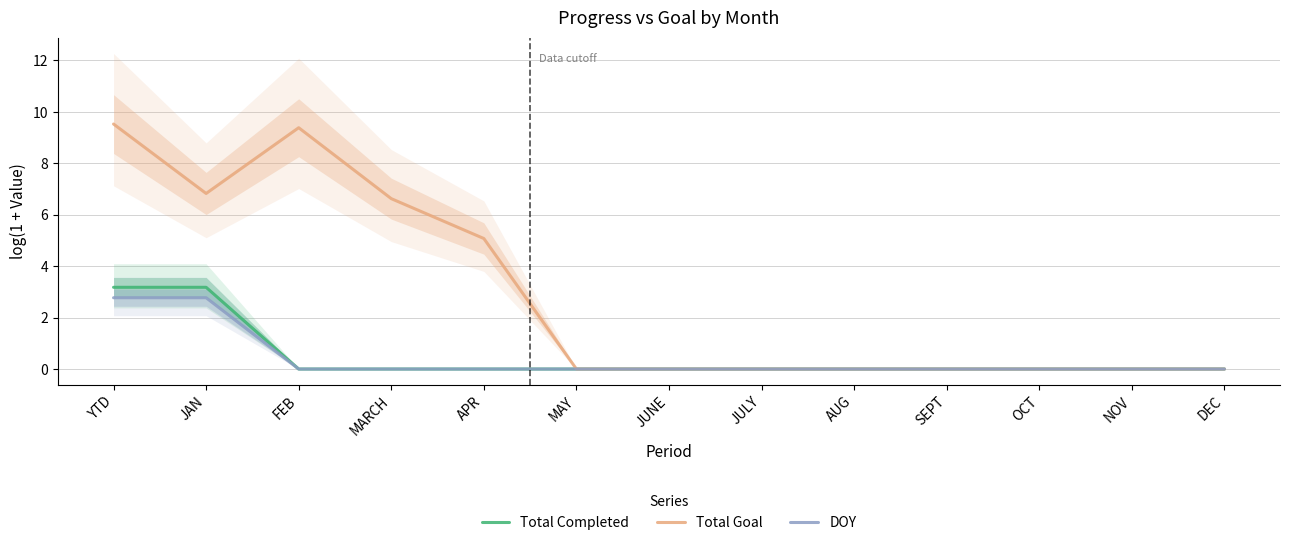

How many lines are shown in the chart?

3